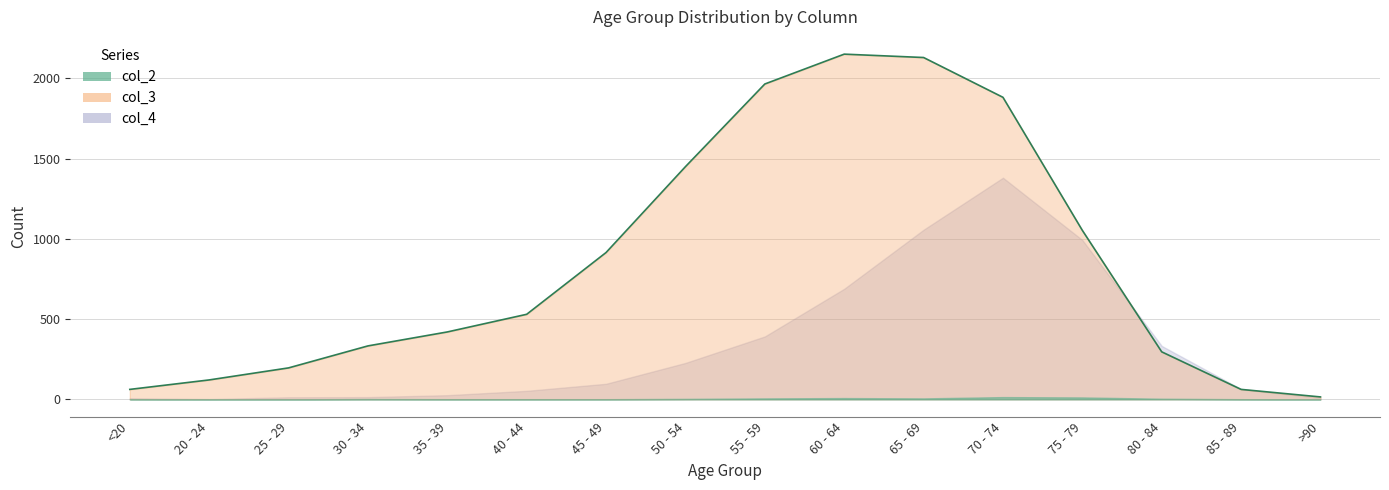

At how many categories does at least one series exceed 1477?

4